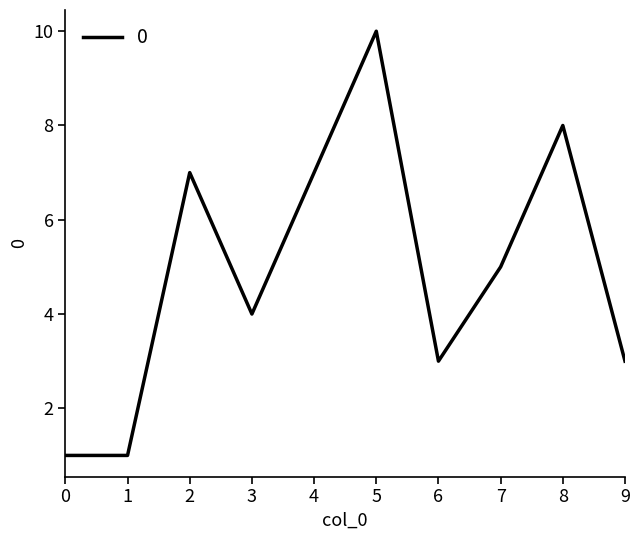

Which category has the highest value across all series?

5